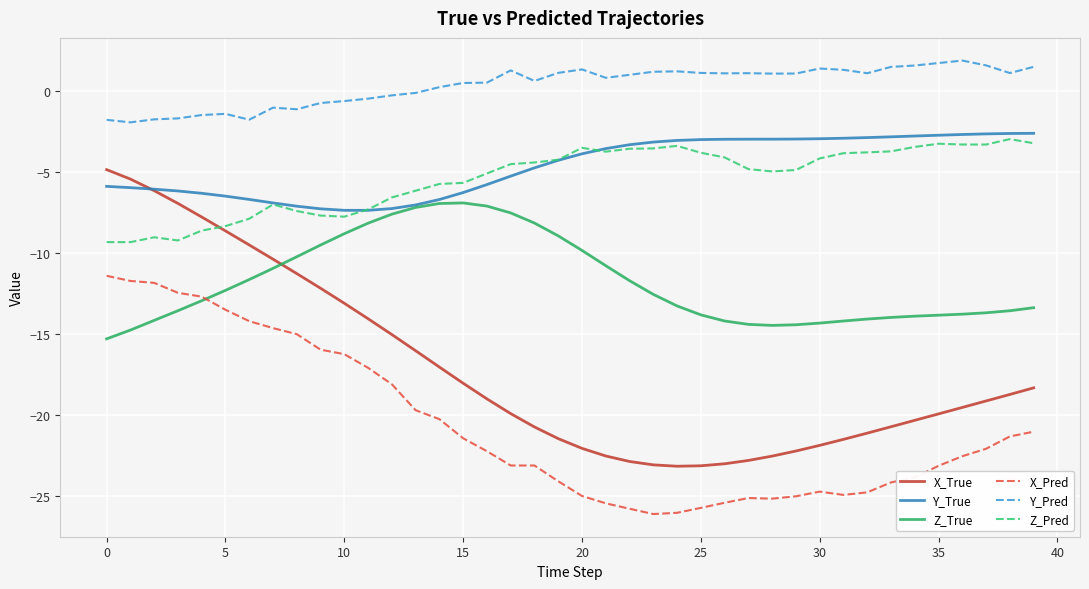

What is the greatest value displayed?

1.9